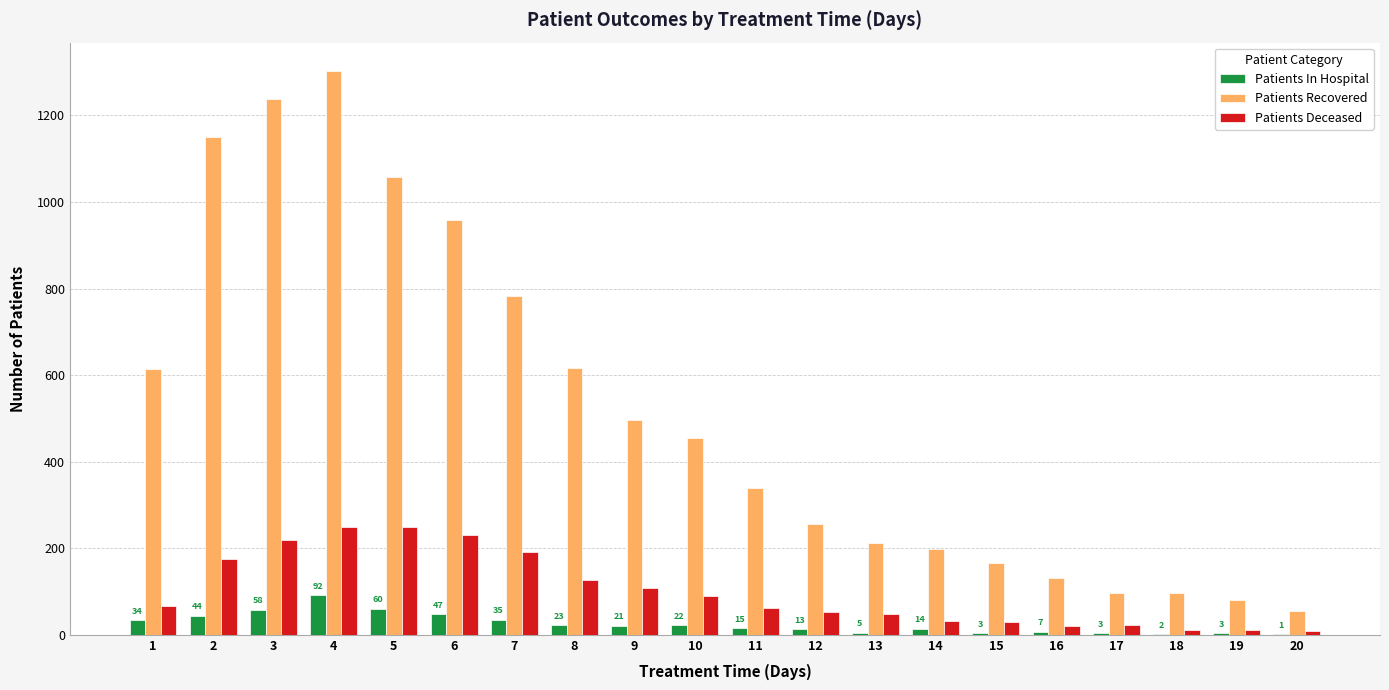

At which label is Patients Deceased closest to 129?

8